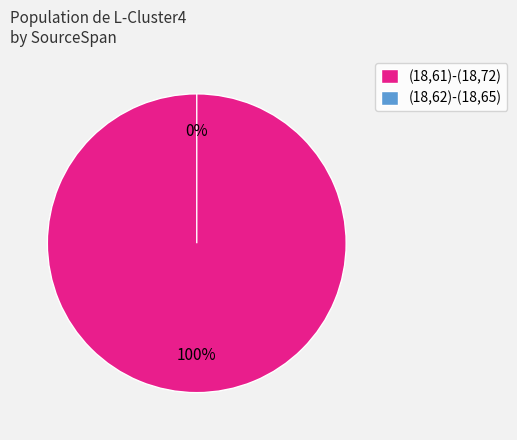

What is the change in value from (18,61)-(18,72) to (18,62)-(18,65)?

-1